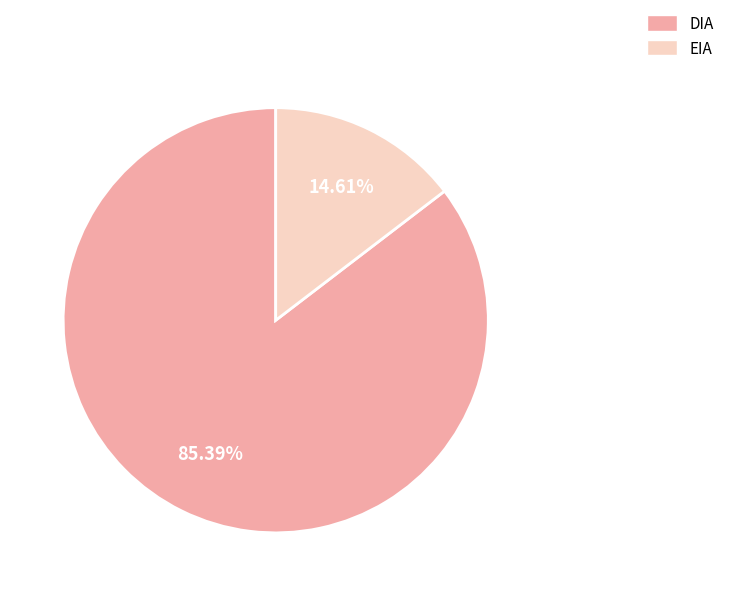

True or false: EIA accounts for 20% of the total.

False